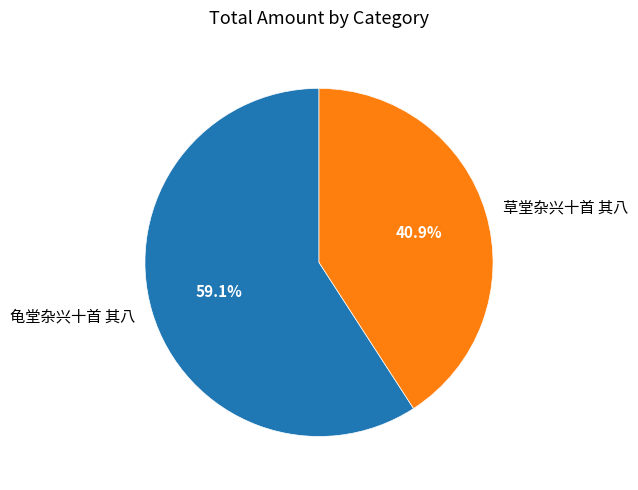

Which has a higher value, 龟堂杂兴十首 其八 or 草堂杂兴十首 其八?

龟堂杂兴十首 其八